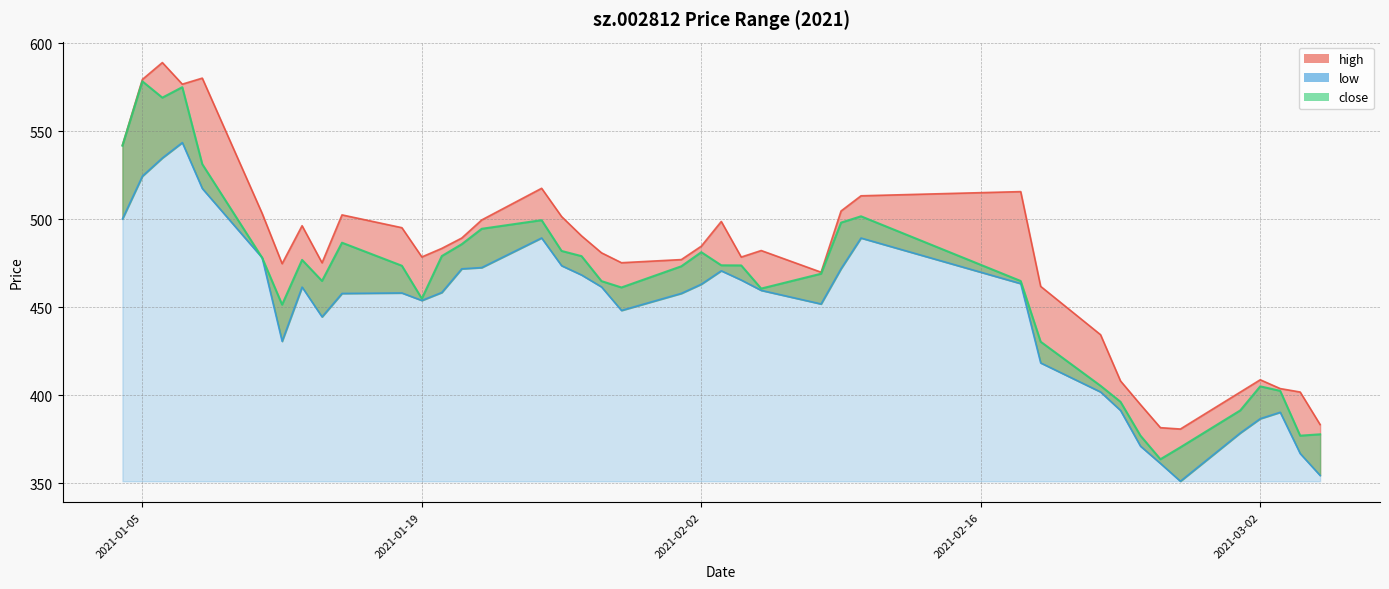

True or false: close and high cross at least once.

False